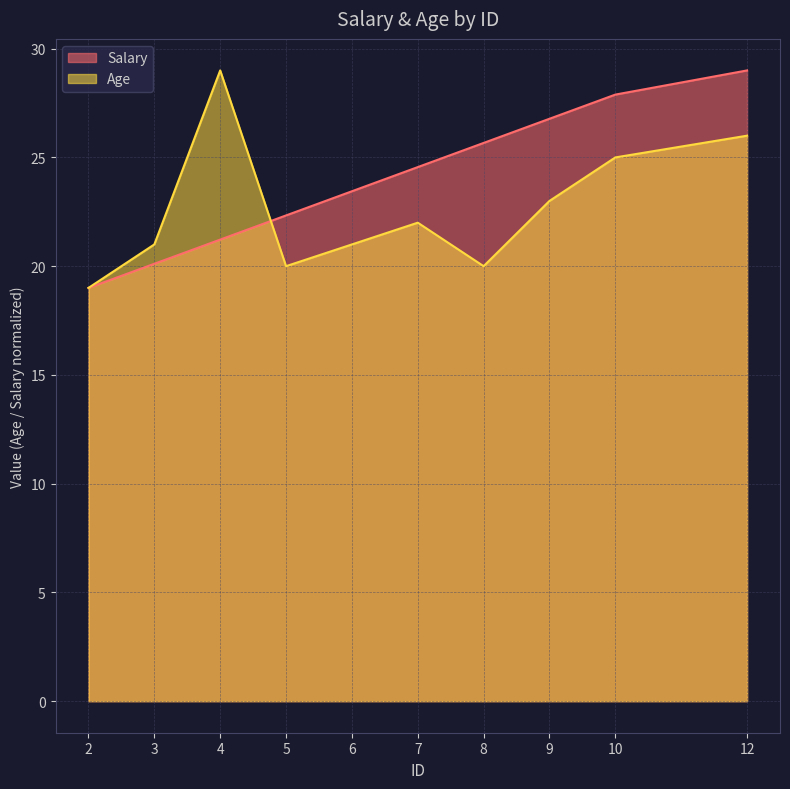

What are all the series names shown in the legend?

Salary, Age